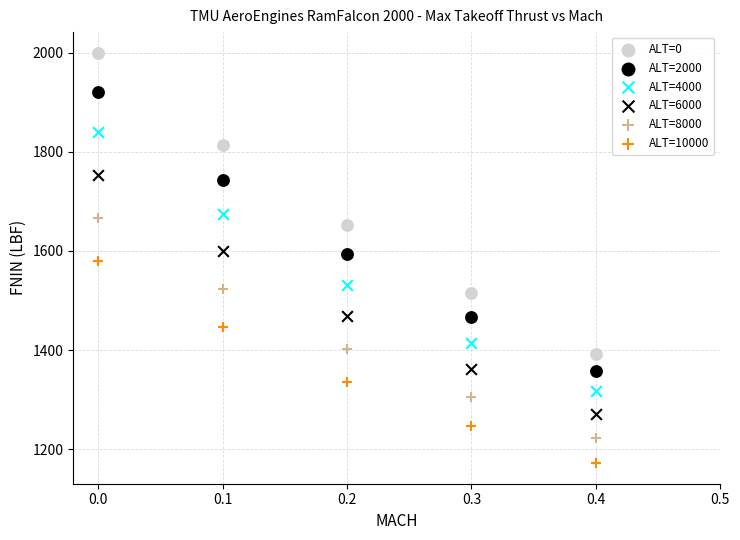

Count the number of points in this scatter plot.

30